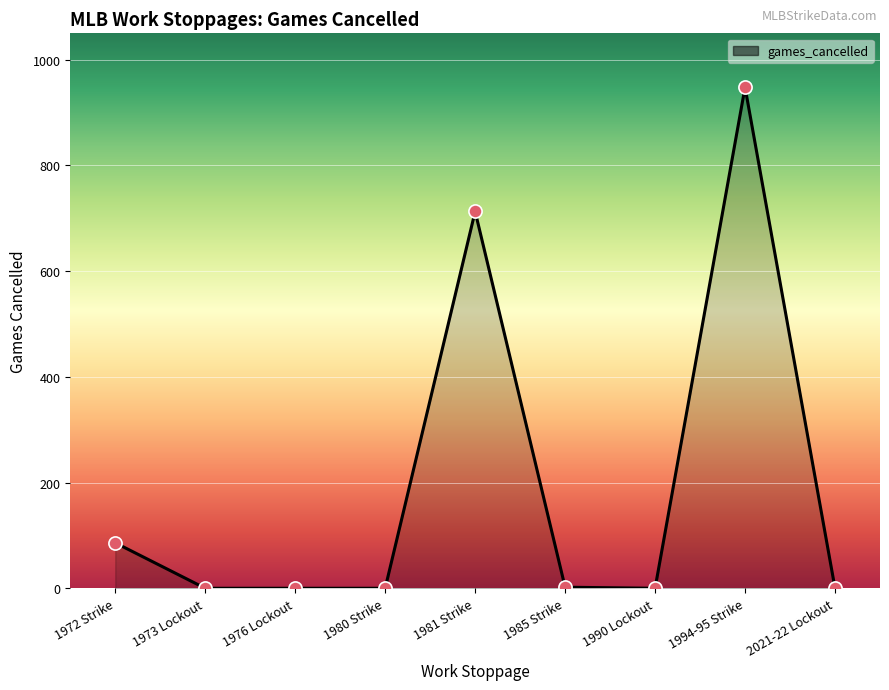

What is the change in value from 1976 Lockout to 1981 Strike?

+713